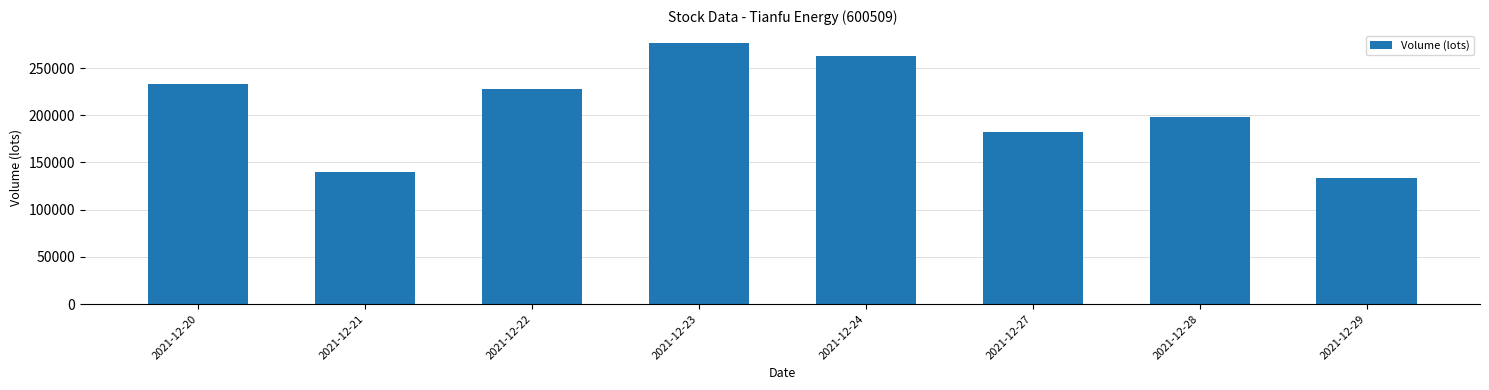

What is the sum of the values at 2021-12-22 and 2021-12-28?

426049.5